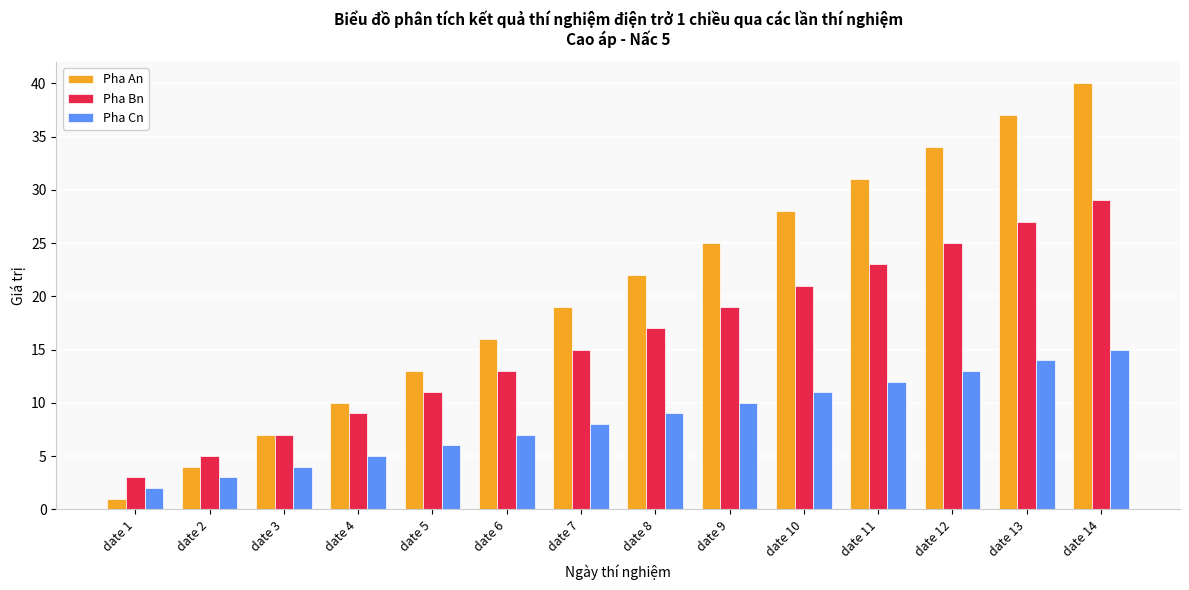

Which series changed the most between date 6 and date 9?

Pha An